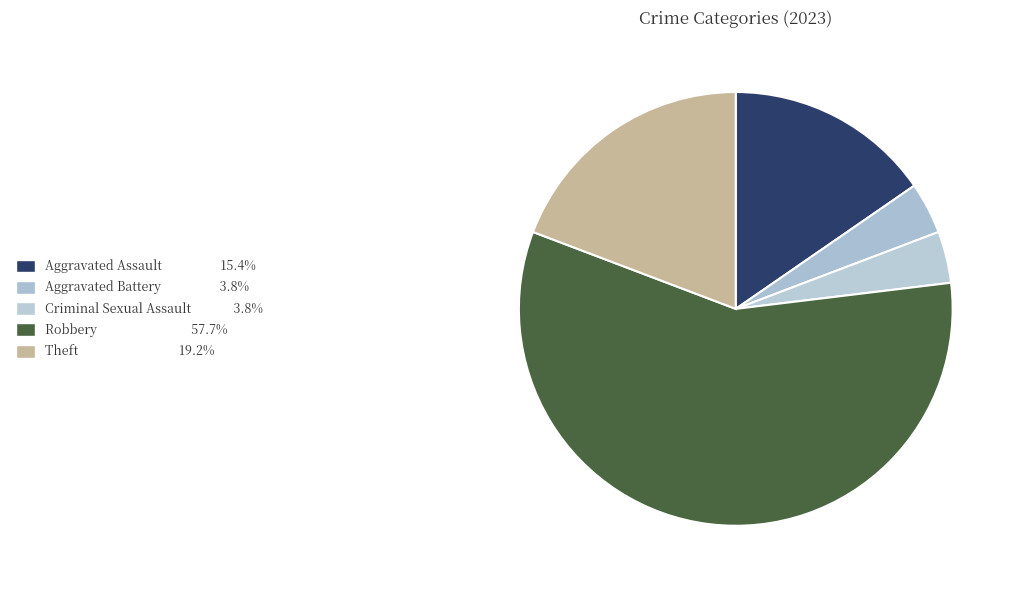

Rank the categories by value from highest to lowest.

Robbery, Theft, Aggravated Assault, Aggravated Battery, Criminal Sexual Assault